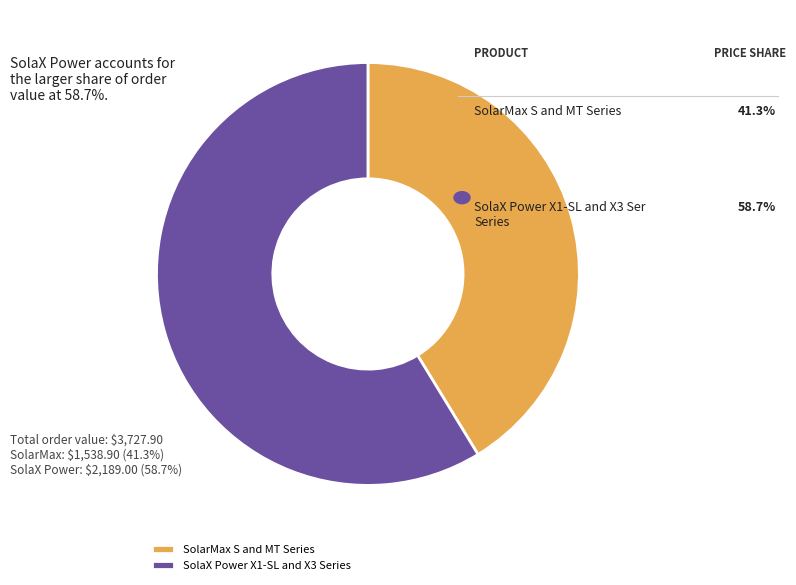

The SolarMax S and MT Series slice represents 56% of the pie. True or false?

False